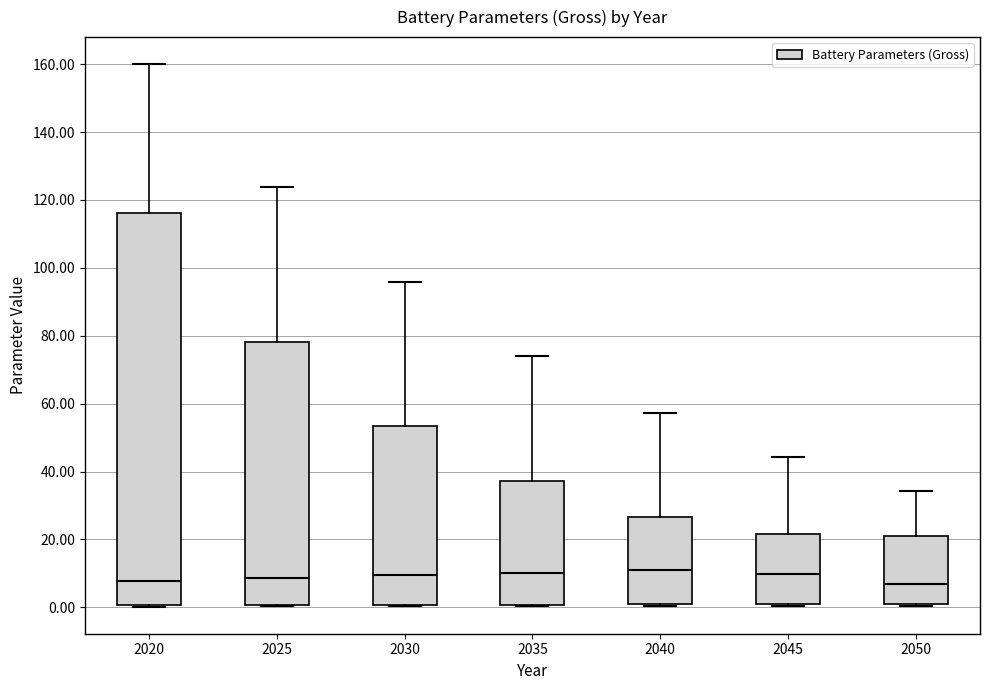

Which box is the tallest, from its lower edge to its upper edge?

2020